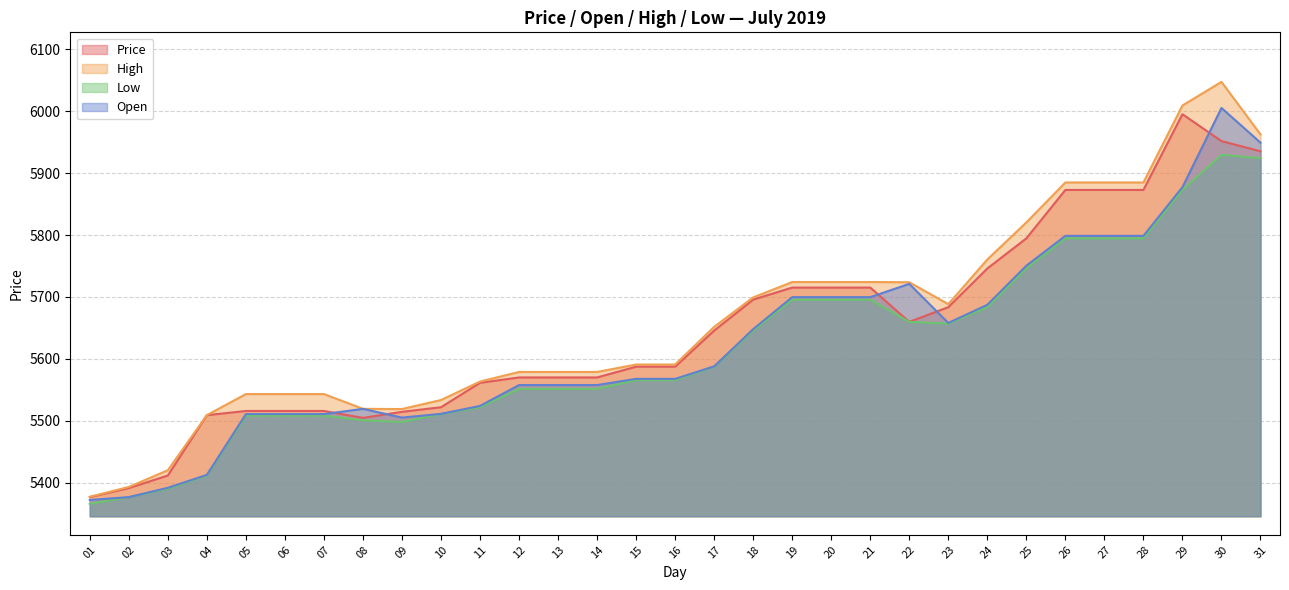

What is the difference between the maximum and minimum values in the High series?

670.4